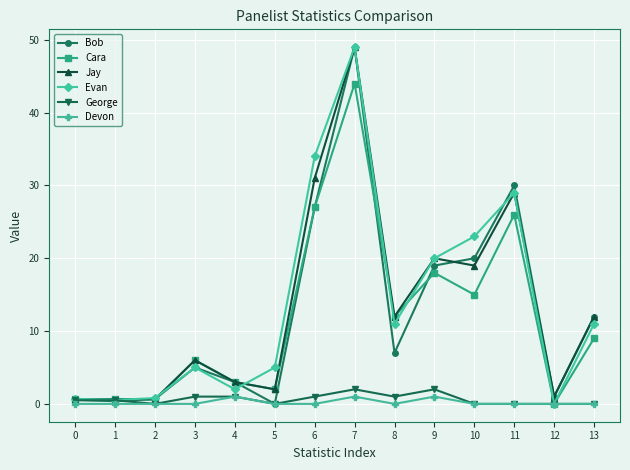

What are all the series names shown in the legend?

Bob, Cara, Jay, Evan, George, Devon